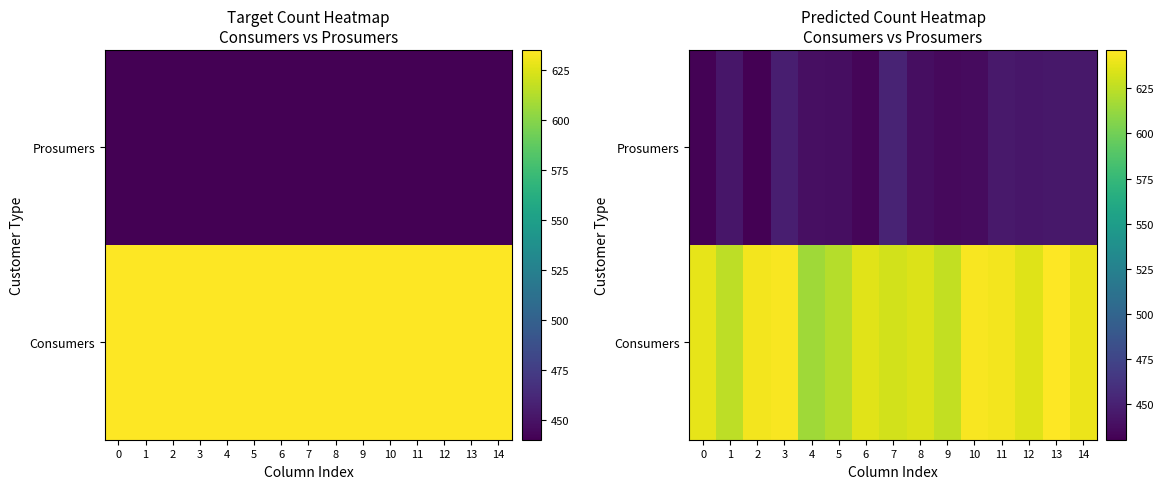

What is the difference between the maximum and minimum values in the Prosumers series?

21.8